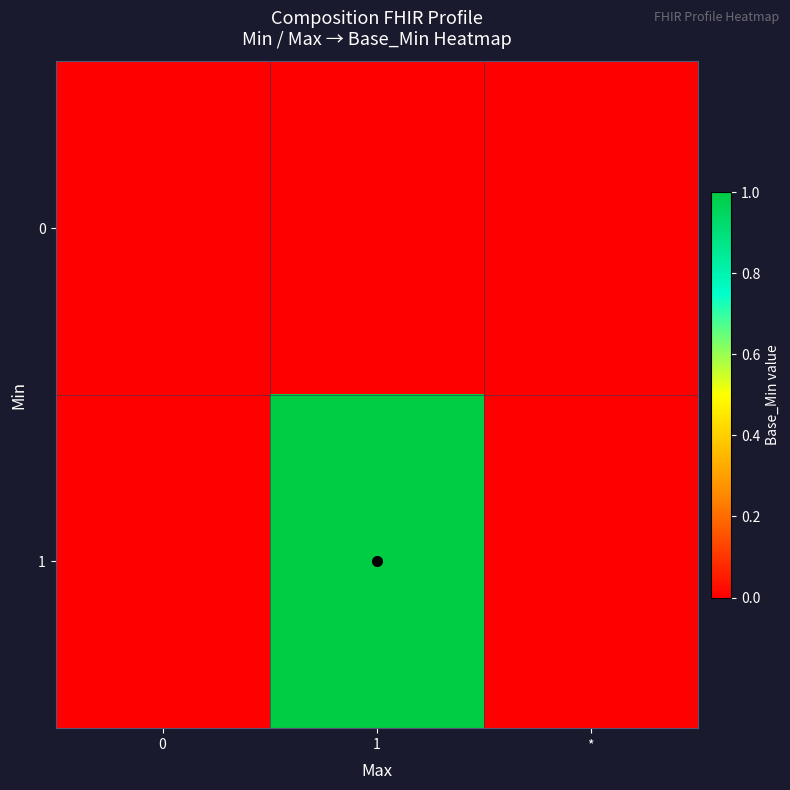

Between 1 and *, which series saw the biggest shift?

1